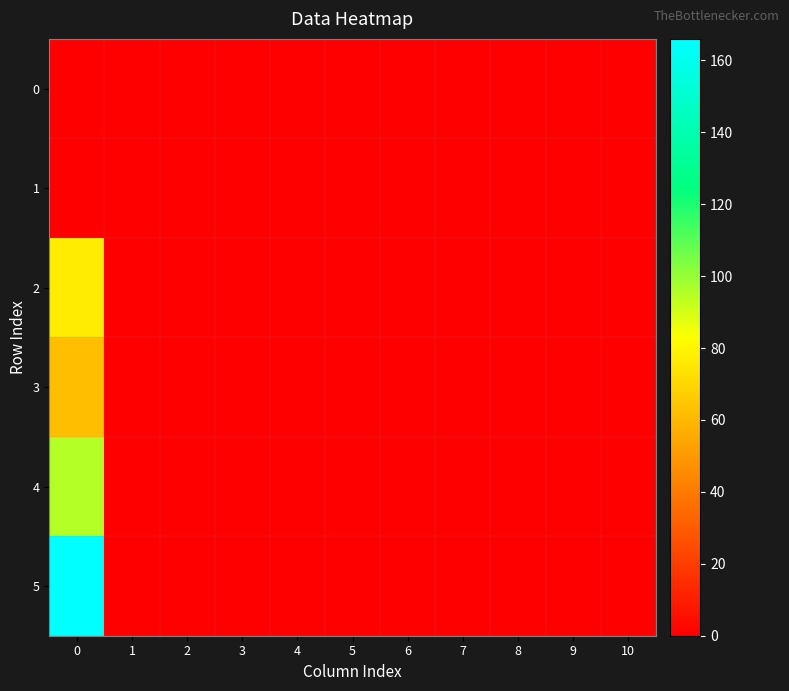

Reading left to right, extract all data points from this chart.

0: 0=0	1=0	2=0	3=0	4=0	5=0	6=0	7=0	8=0	9=0	10=0
1: 0=0	1=0	2=0	3=0	4=0	5=0	6=0	7=0	8=0	9=0	10=0
2: 0=77	1=0	2=0	3=0	4=0	5=0	6=0	7=0	8=0	9=0	10=0
3: 0=62	1=0	2=0	3=0	4=0	5=0	6=0	7=0	8=0	9=0	10=0
4: 0=95	1=0	2=0	3=0	4=0	5=0	6=0	7=0	8=0	9=0	10=0
5: 0=166	1=0	2=0	3=0	4=0	5=0	6=0	7=0	8=0	9=0	10=0